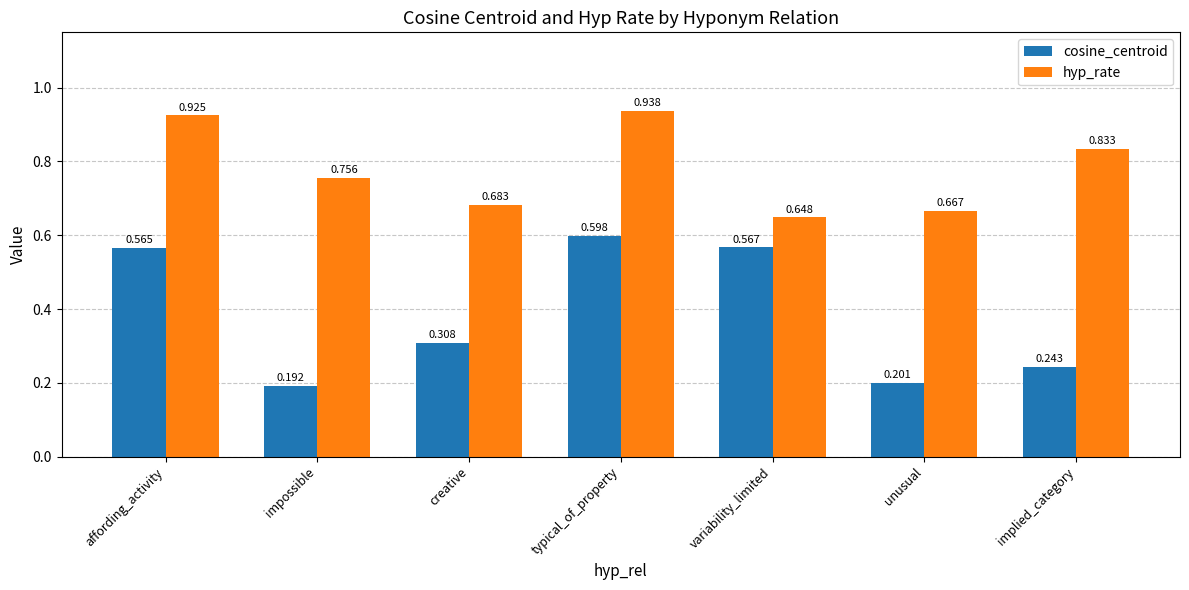

At which category is the sum across all series the highest?

typical_of_property